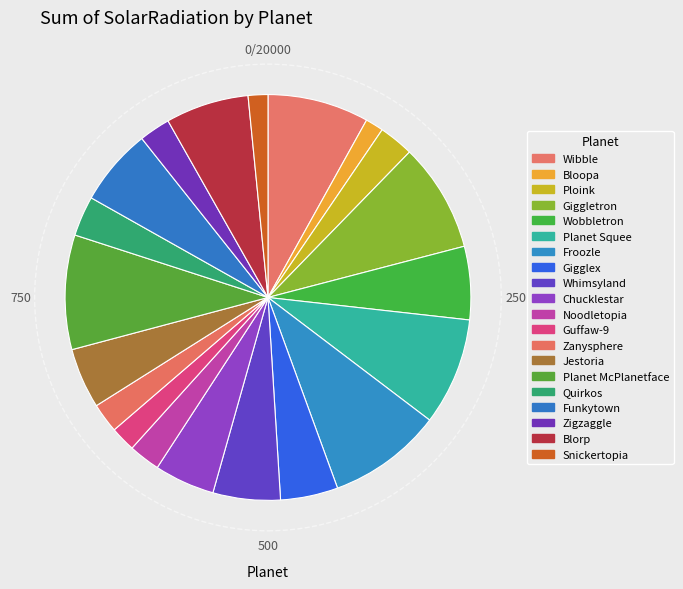

How many segments does this pie chart have?

20